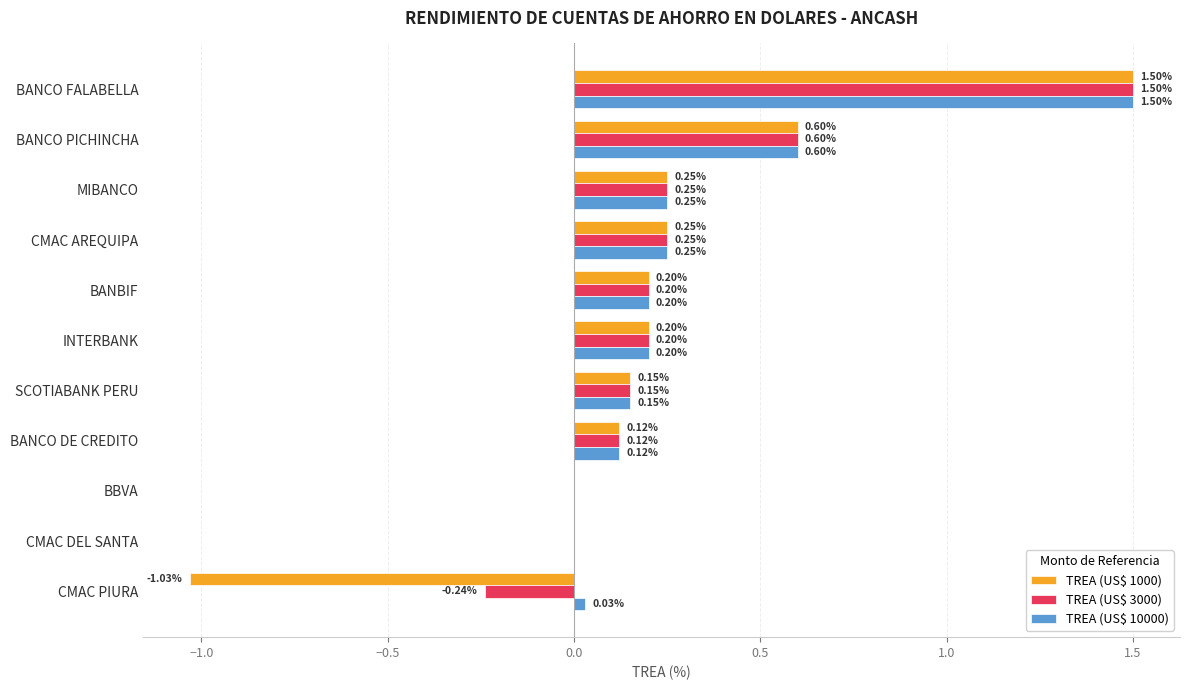

At which label does TREA (US$ 1000) reach its peak?

BANCO FALABELLA